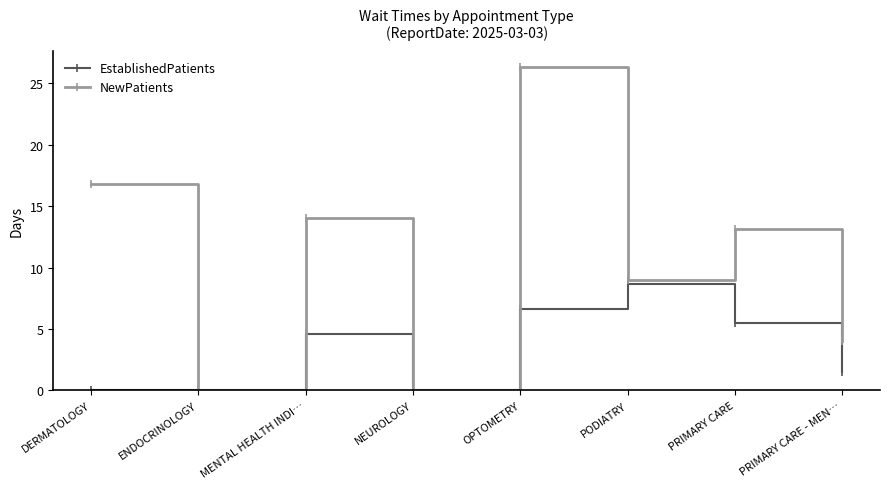

Which category has the highest value across all series?

OPTOMETRY